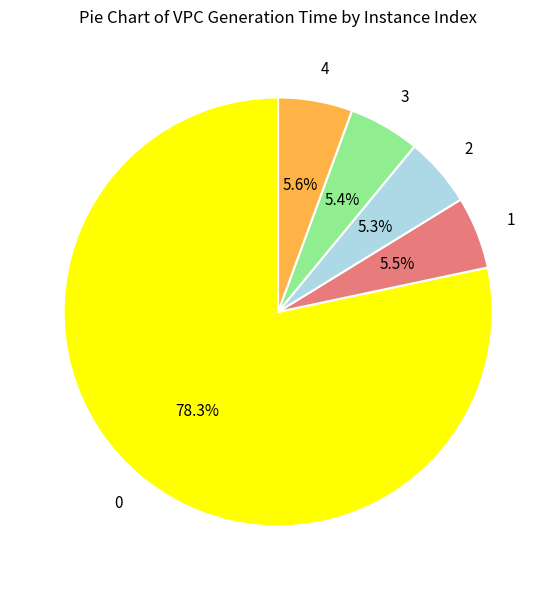

Is there a majority slice in this chart?

Yes